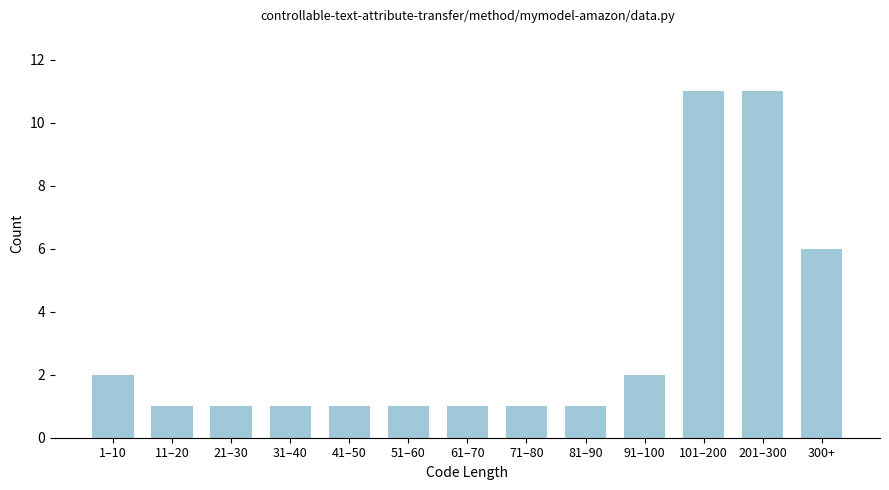

Reading right to left, transcribe all the data shown in this chart.

6	11	11	2	1	1	1	1	1	1	1	1	2